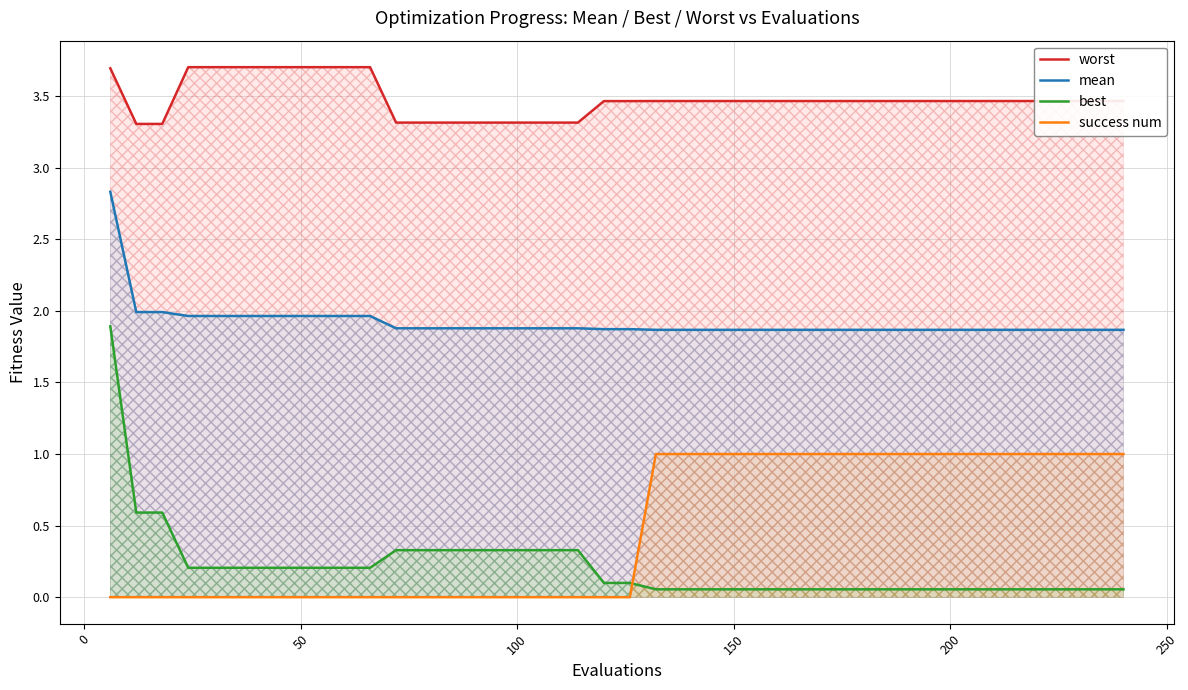

Count the worst values in the range 3 to 4.

40